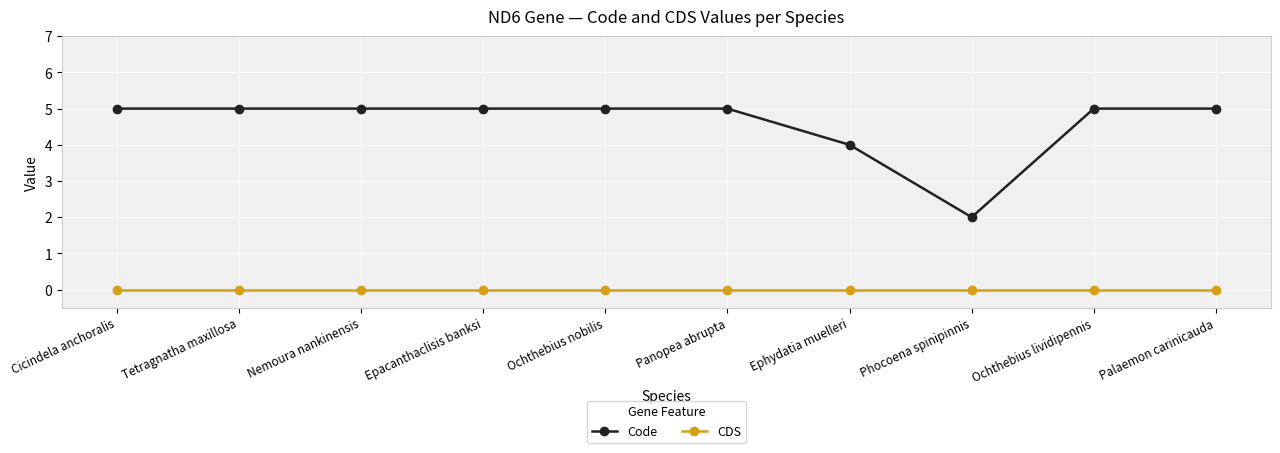

What are all the series names shown in the legend?

Code, CDS